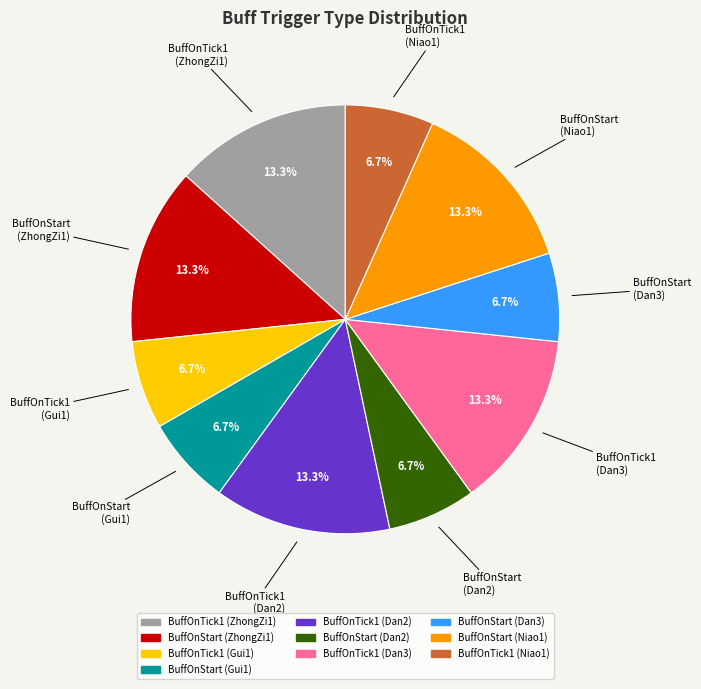

The BuffOnTick1 (Dan3) slice represents 24% of the pie. True or false?

False